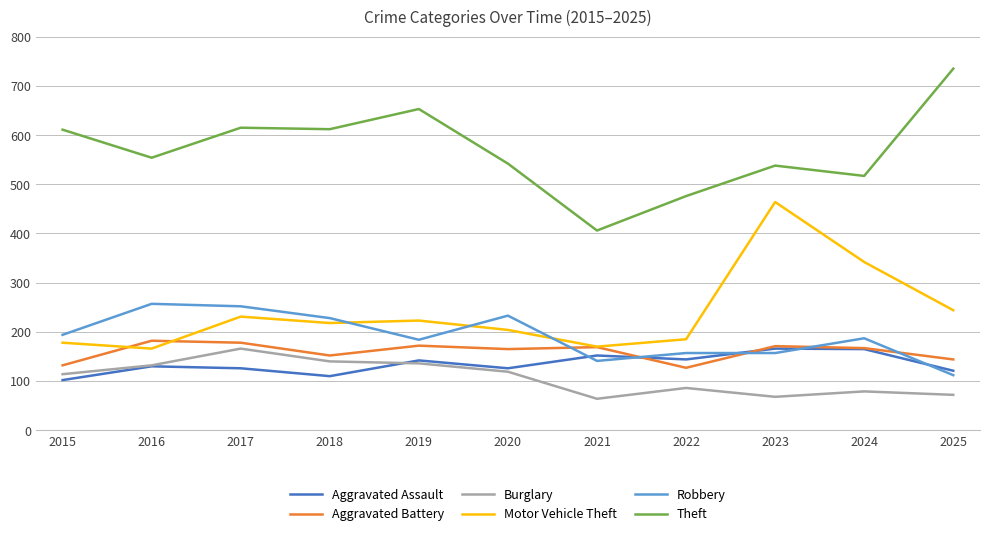

True or false: Robbery and Burglary cross at least once.

False